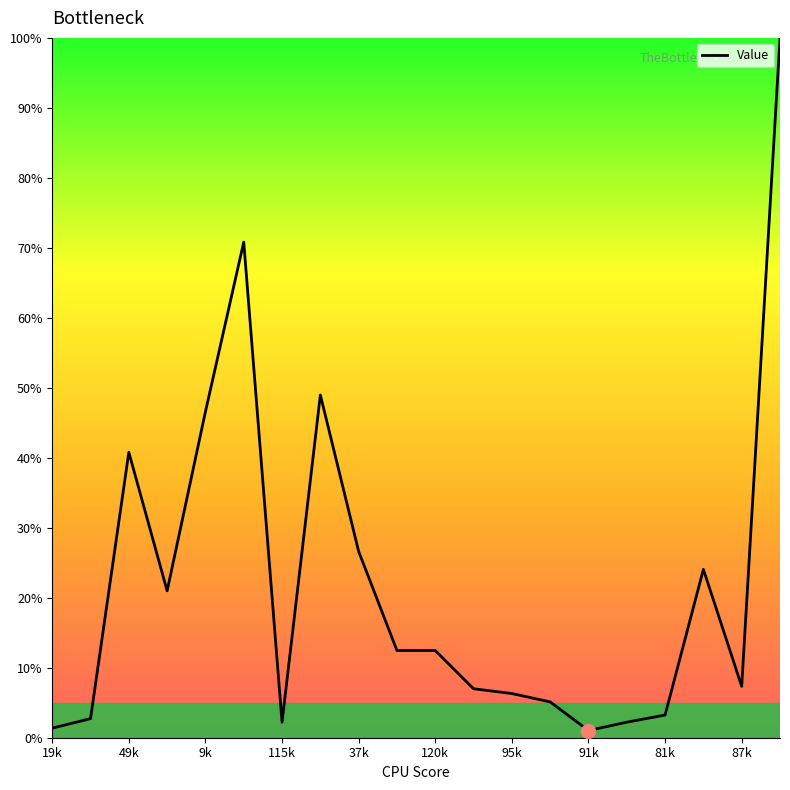

How many lines are shown in the chart?

1